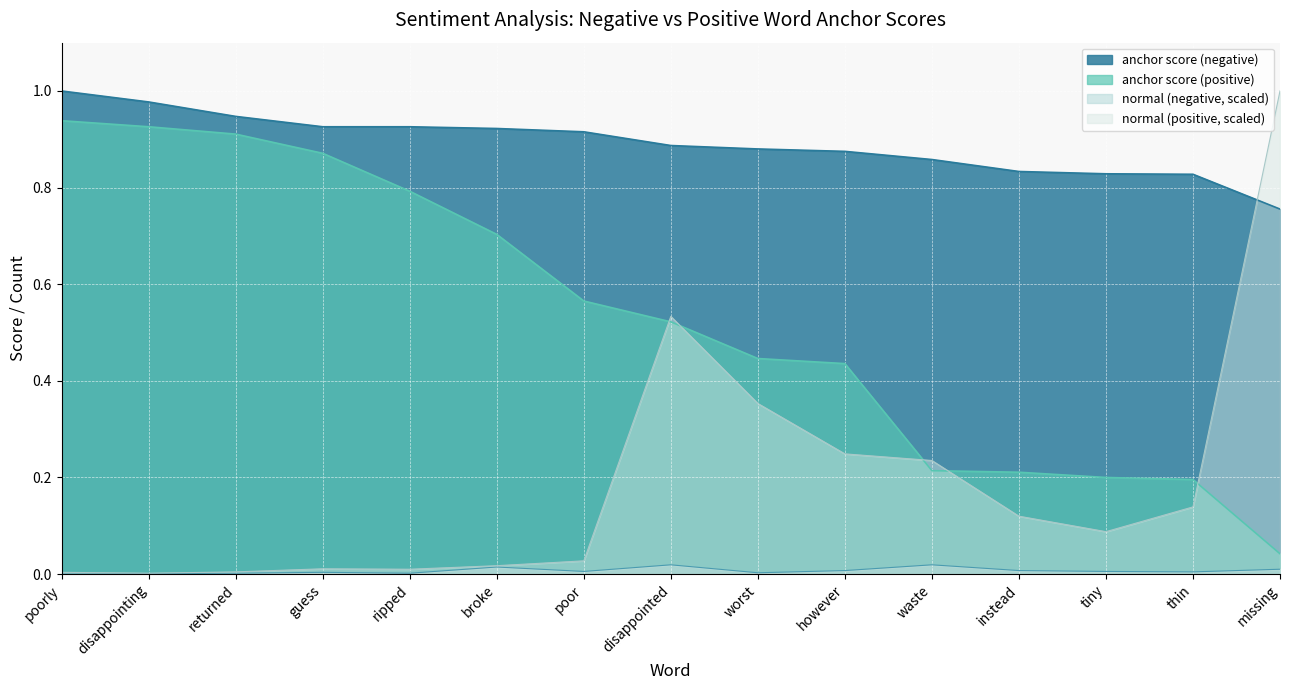

What is the sum of the anchor score (negative) values at guess and disappointing?

1.9